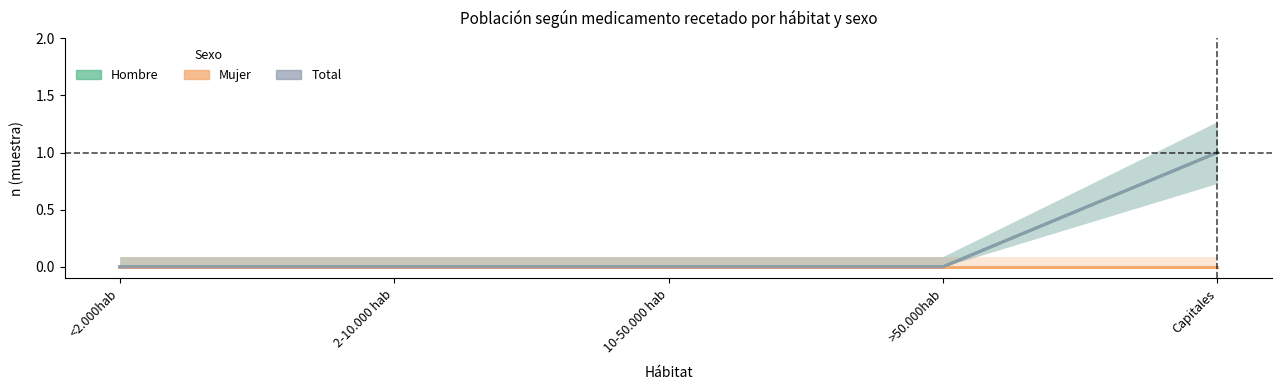

True or false: Total and Hombre cross at least once.

False